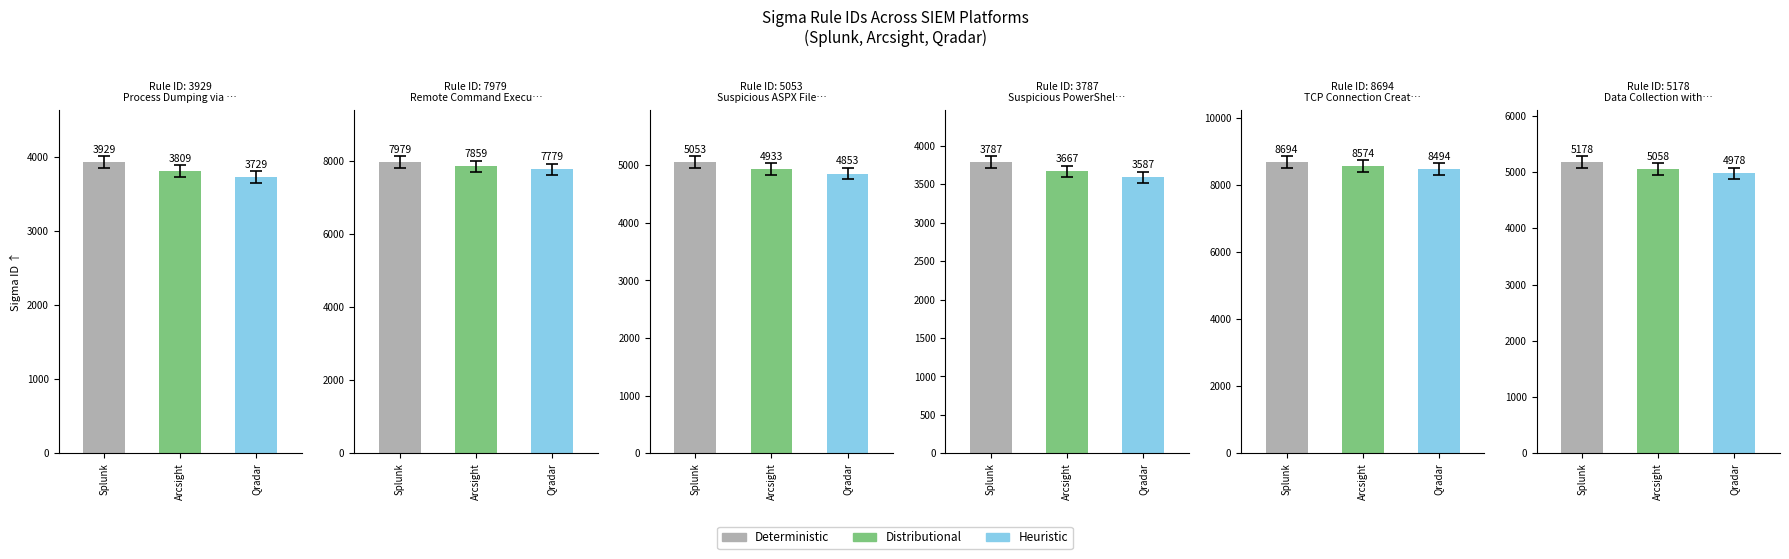

How many bars are there in each group?

3